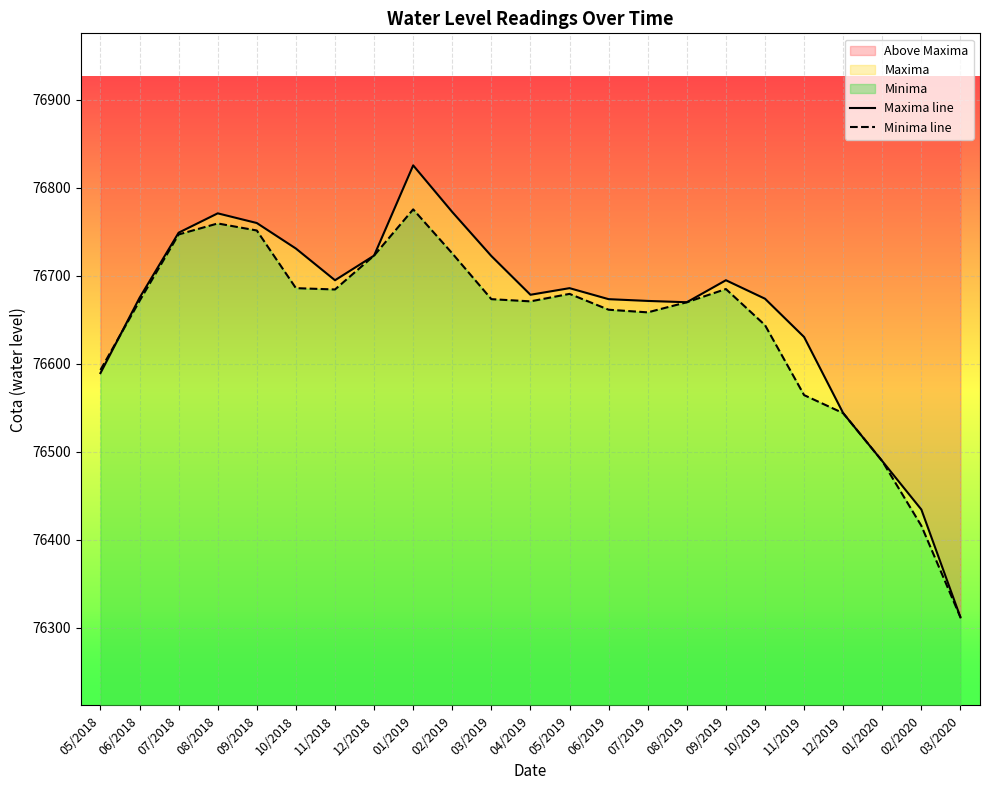

The Minima line series shows 76644.0 at 10/2019. True or false?

True